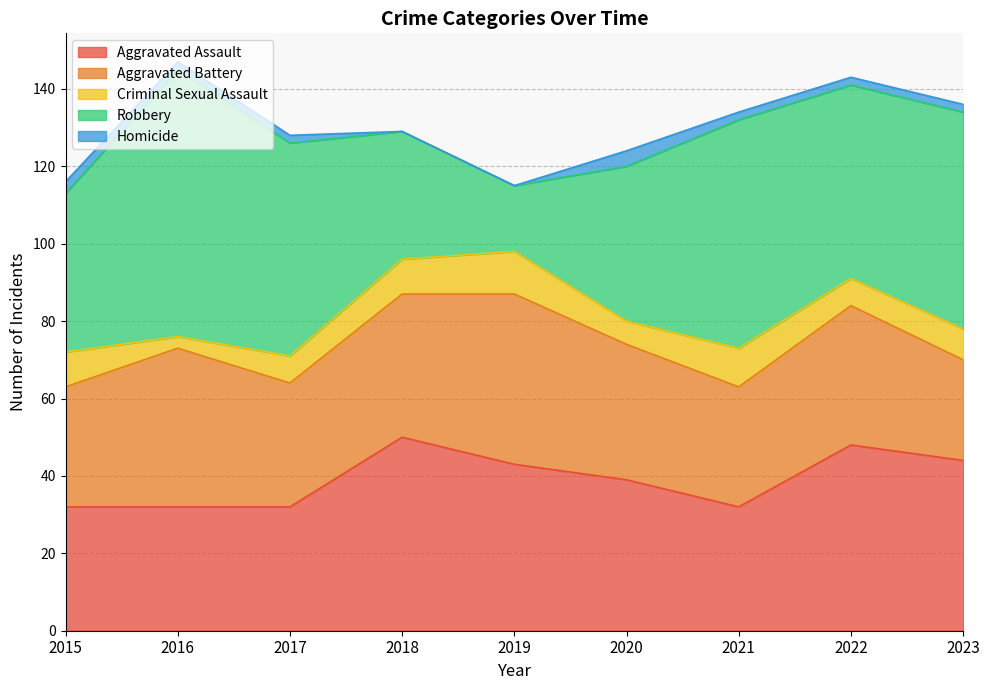

Read the Criminal Sexual Assault value at 2018.

9